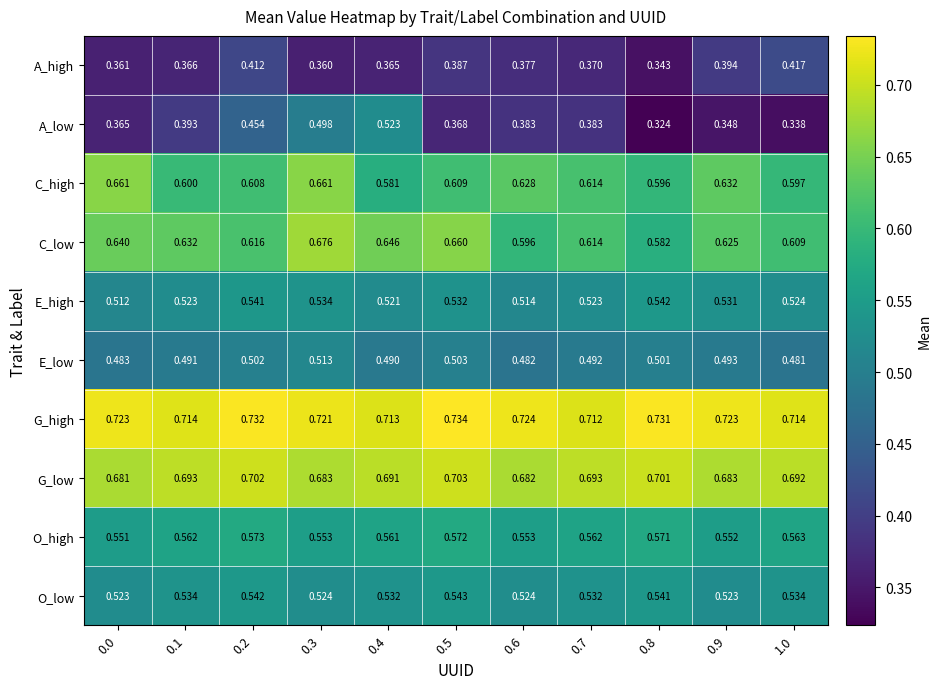

Which series has the widest spread of values?

A_low